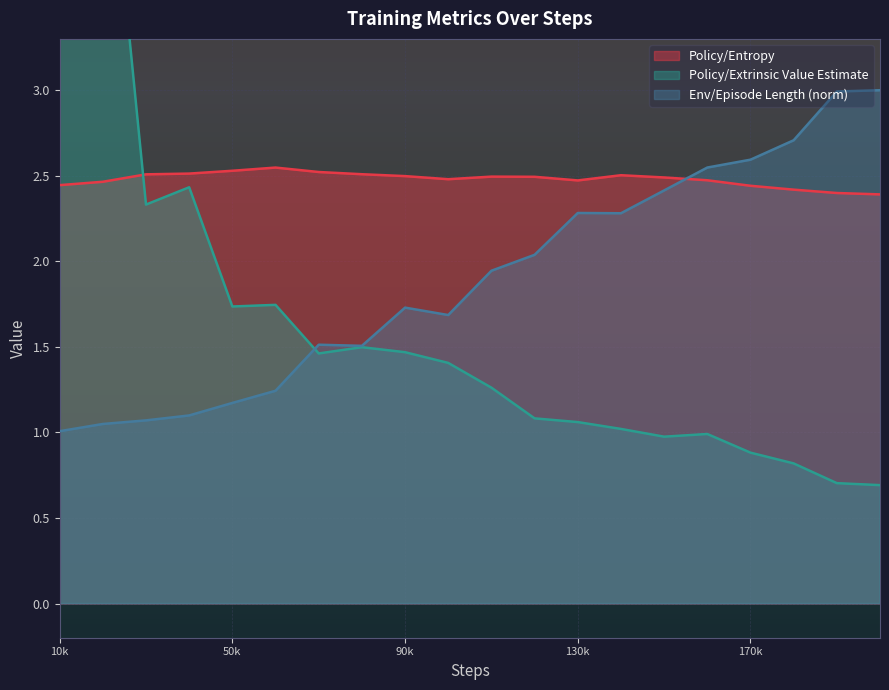

What is the value of the Environment/Episode Length (norm) point at the 18th from the left?

2.7